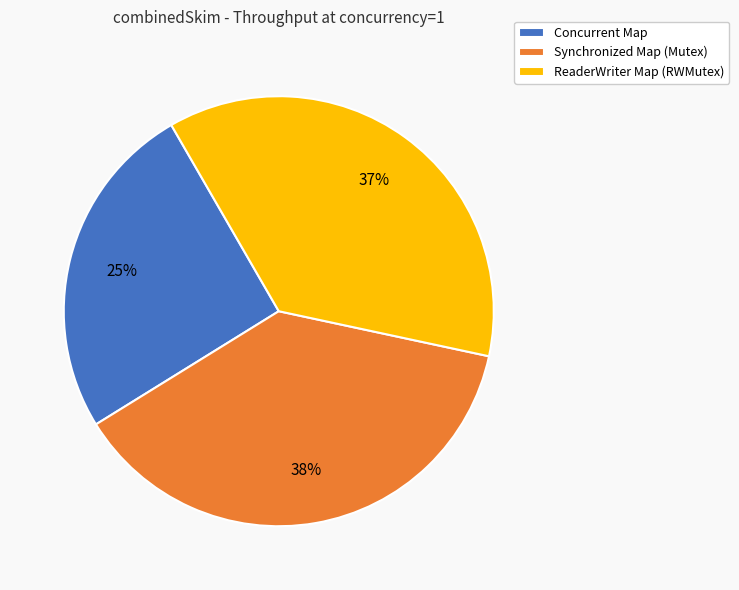

Rank the categories by value from lowest to highest.

Concurrent Map, ReaderWriter Map (RWMutex), Synchronized Map (Mutex)